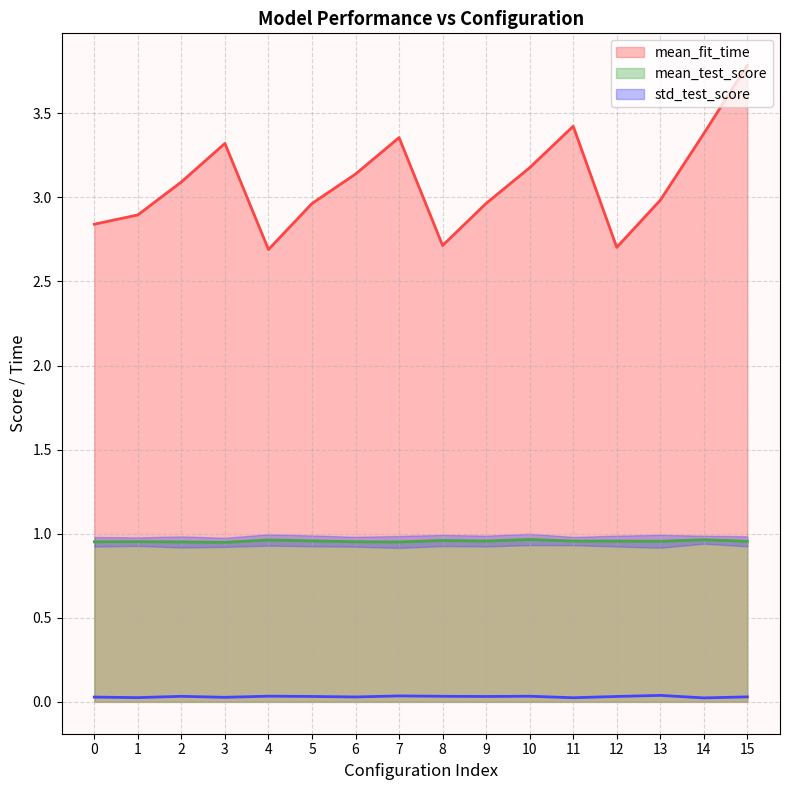

Between 12 and 5, which is larger?

5